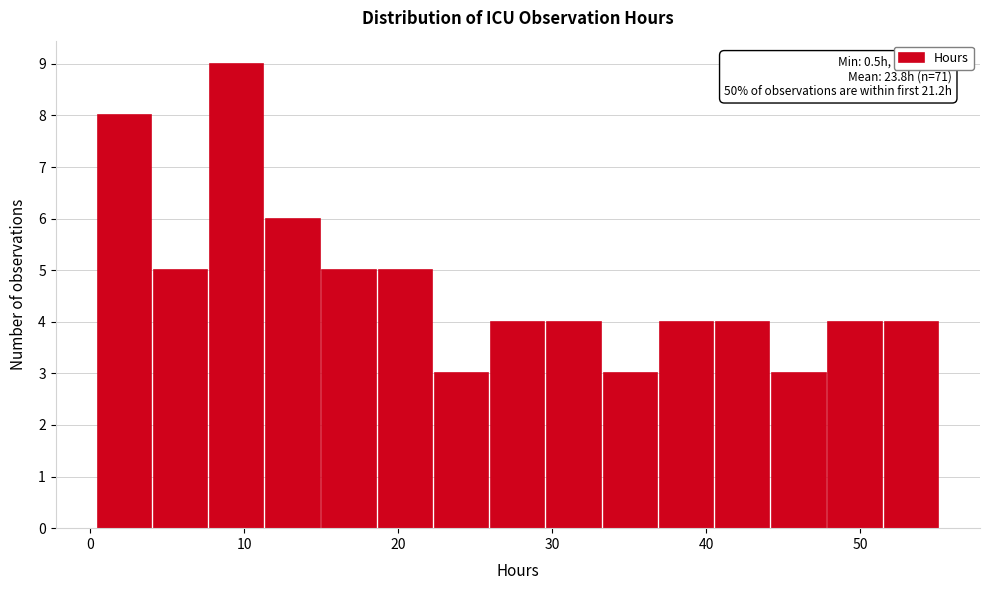

Read against the x-axis, roughly where is the centre of the tallest bar?

10